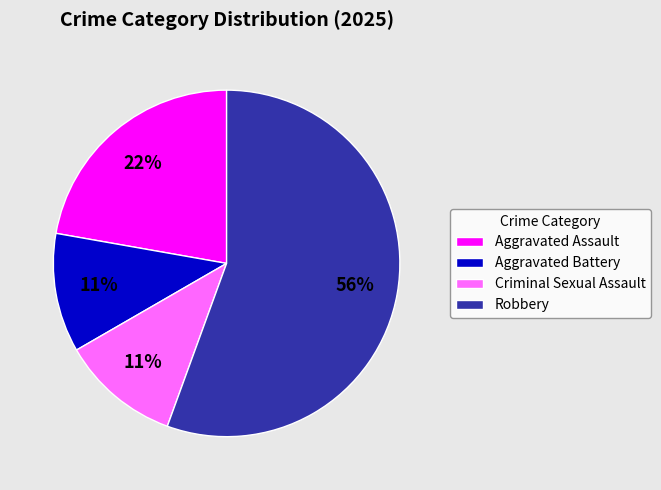

Is the sum of Criminal Sexual Assault and Robbery greater than half?

Yes